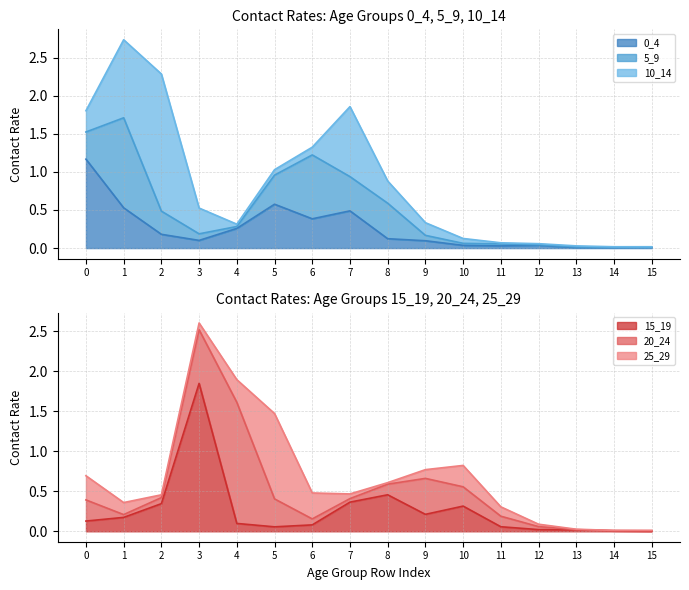

At 20_24, list the series in order from smallest to largest.

5_9, 10_14, 15_19, 0_4, 25_29, 20_24